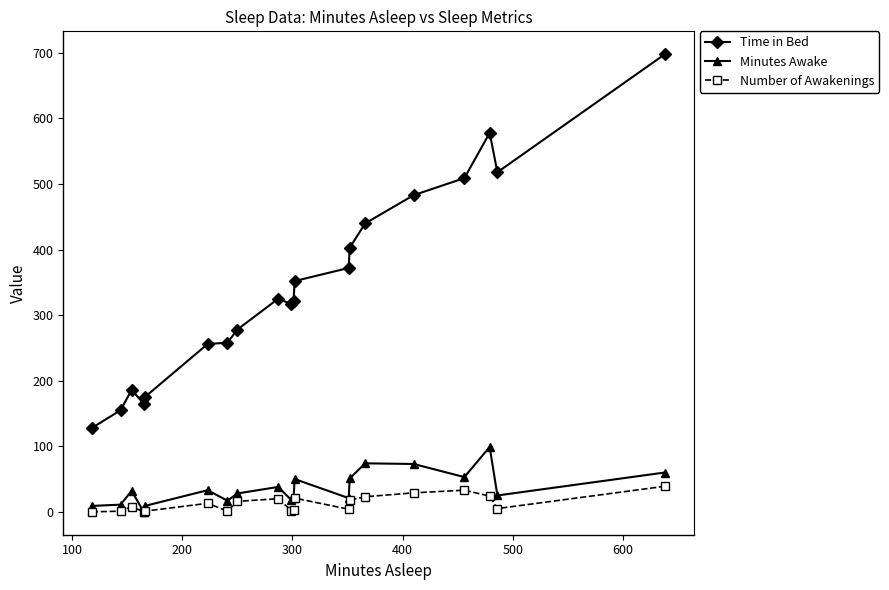

Does the chart have visible grid lines?

No